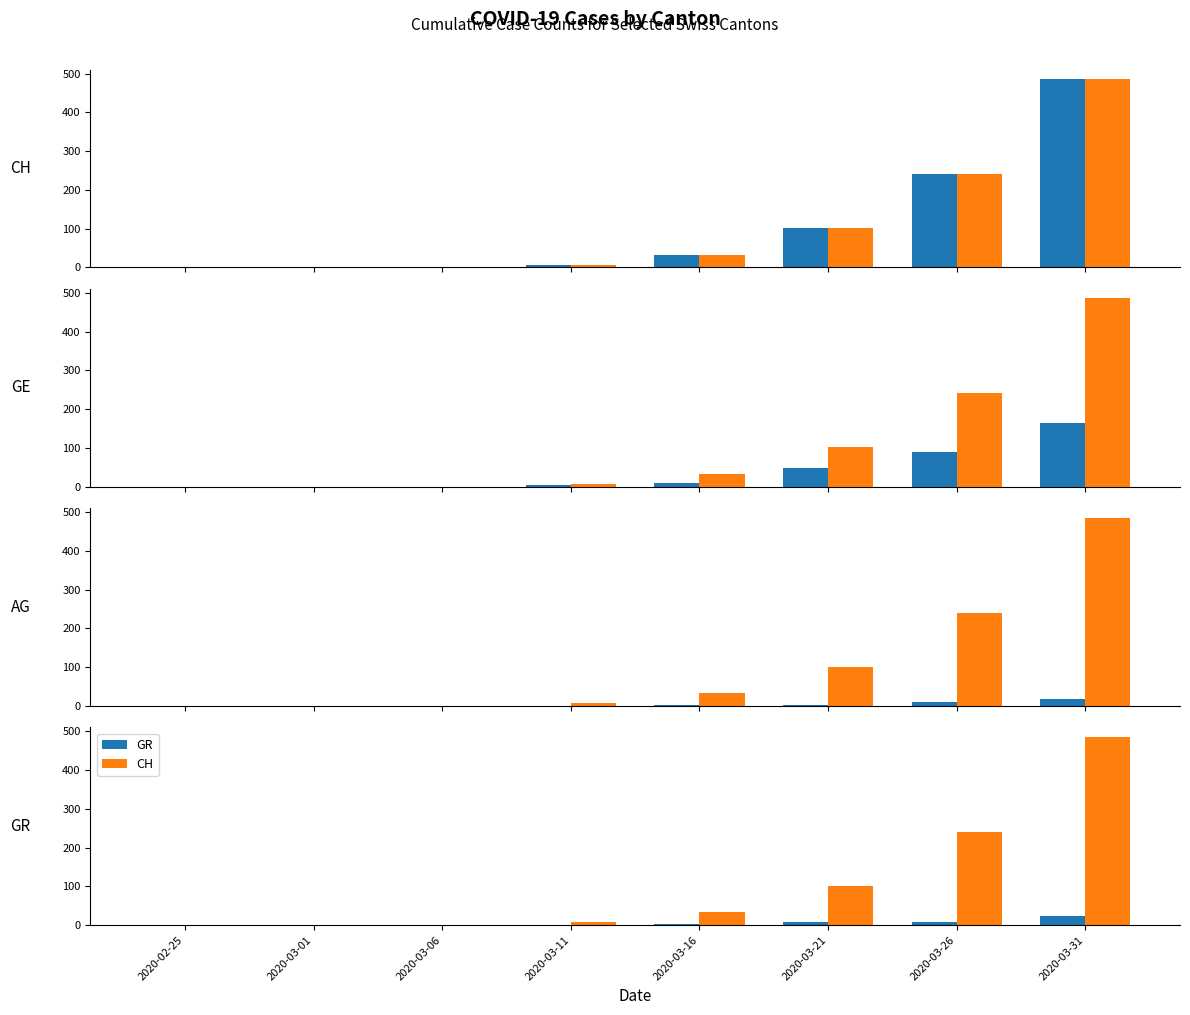

The value of AG at 2020-03-21 is 2. True or false?

True